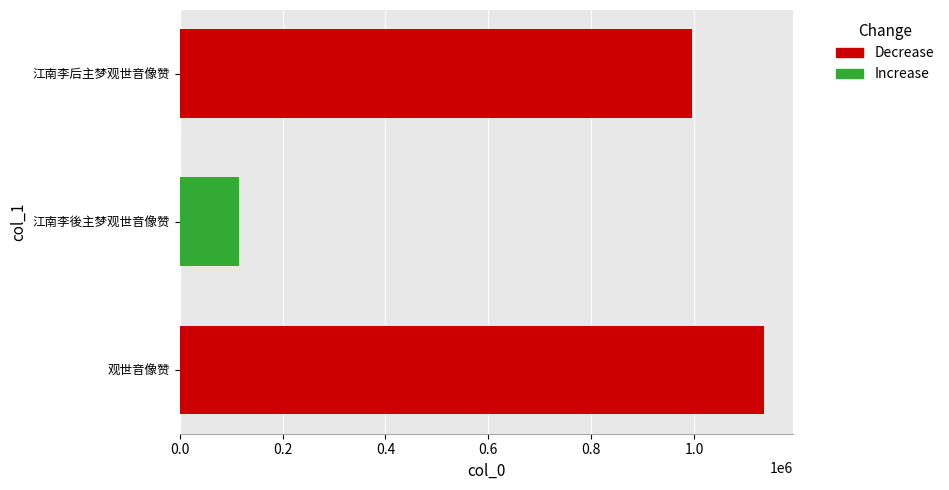

Does the chart contain any negative values?

No